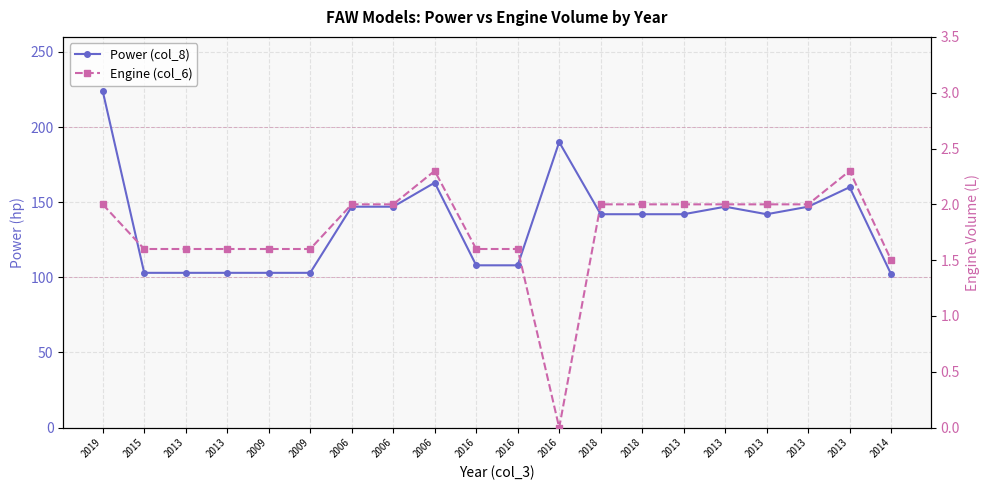

Where does the Engine (col_6) series first go above 2?

2006